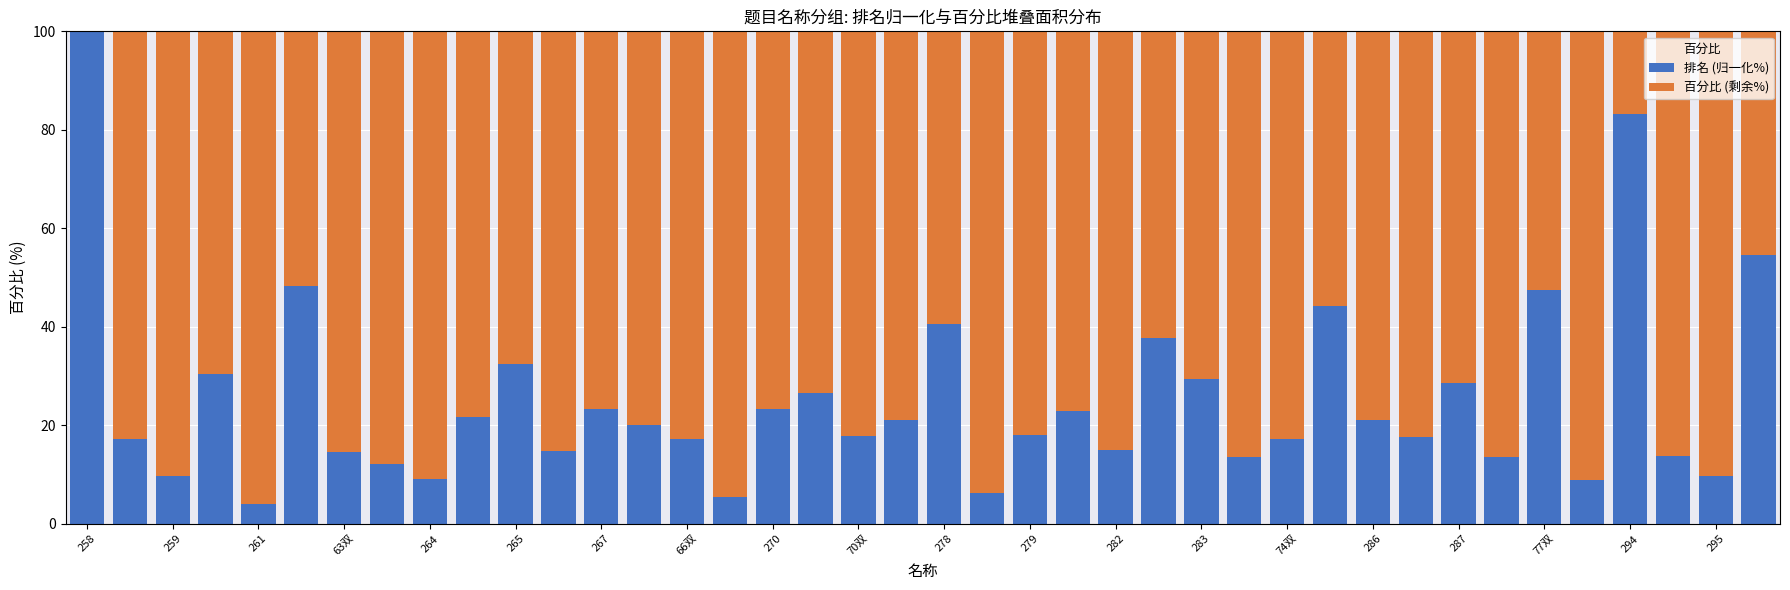

What is the sum of all 排名 (归一化%) values?

1013.2